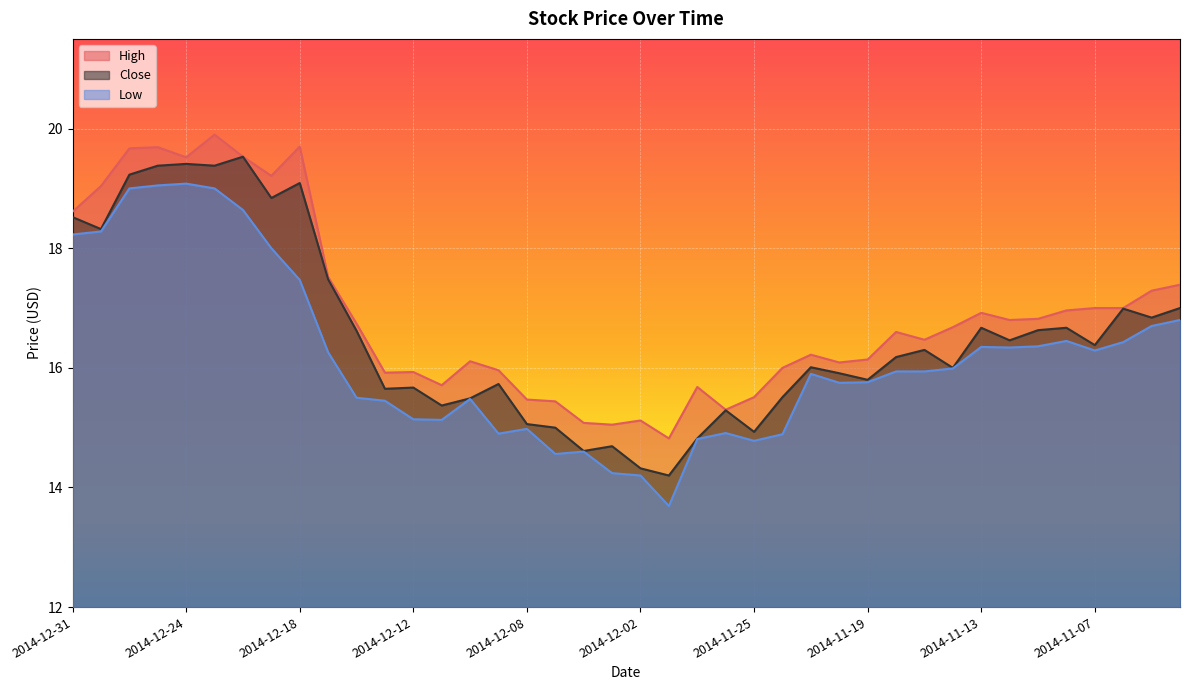

At which label does High first exceed 16?

2014-12-31